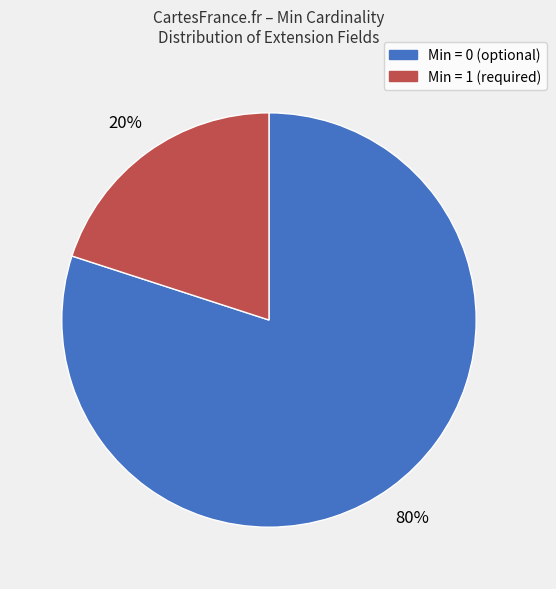

The Min = 1 (required) slice represents 20% of the pie. True or false?

True